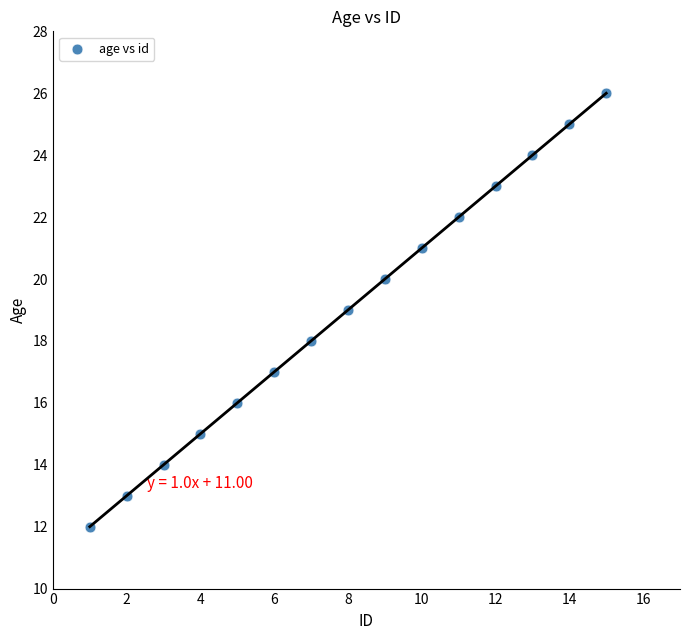

What is the range of Y values (max minus min)?

14